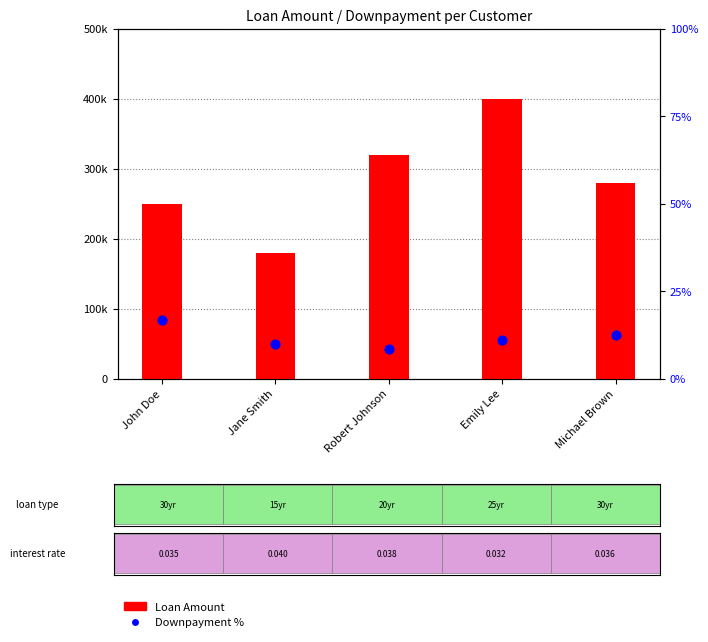

Which series contains the highest Y value?

Loan Amount